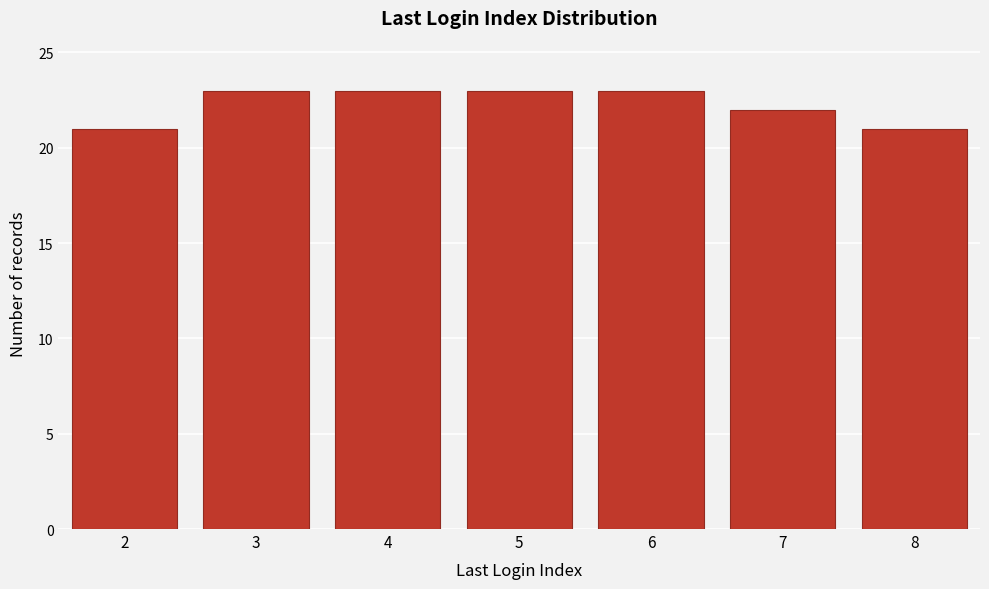

Reading left to right, what are all the values shown in this chart?

2=21	3=23	4=23	5=23	6=23	7=22	8=21